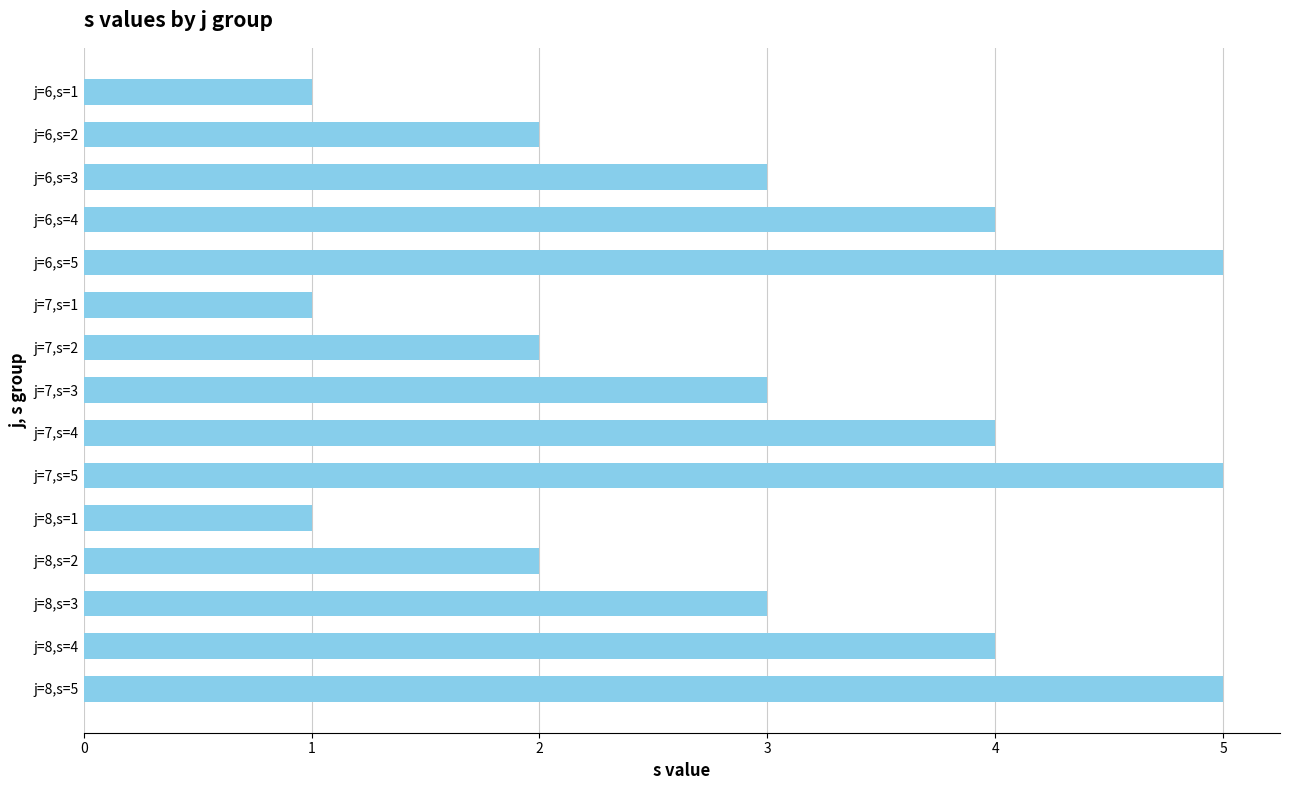

What is the ratio of the value at j=7,s=3 to the value at j=7,s=2?

1.5